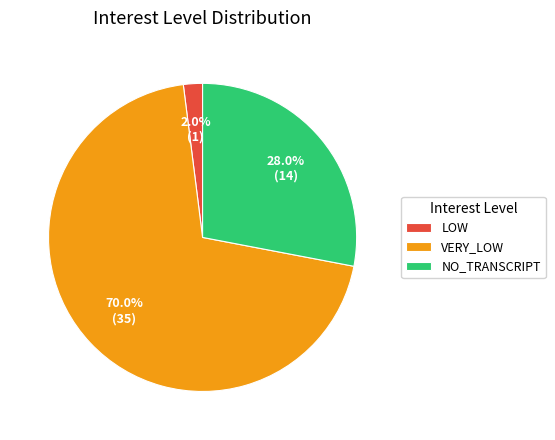

True or false: NO_TRANSCRIPT accounts for 33% of the total.

False